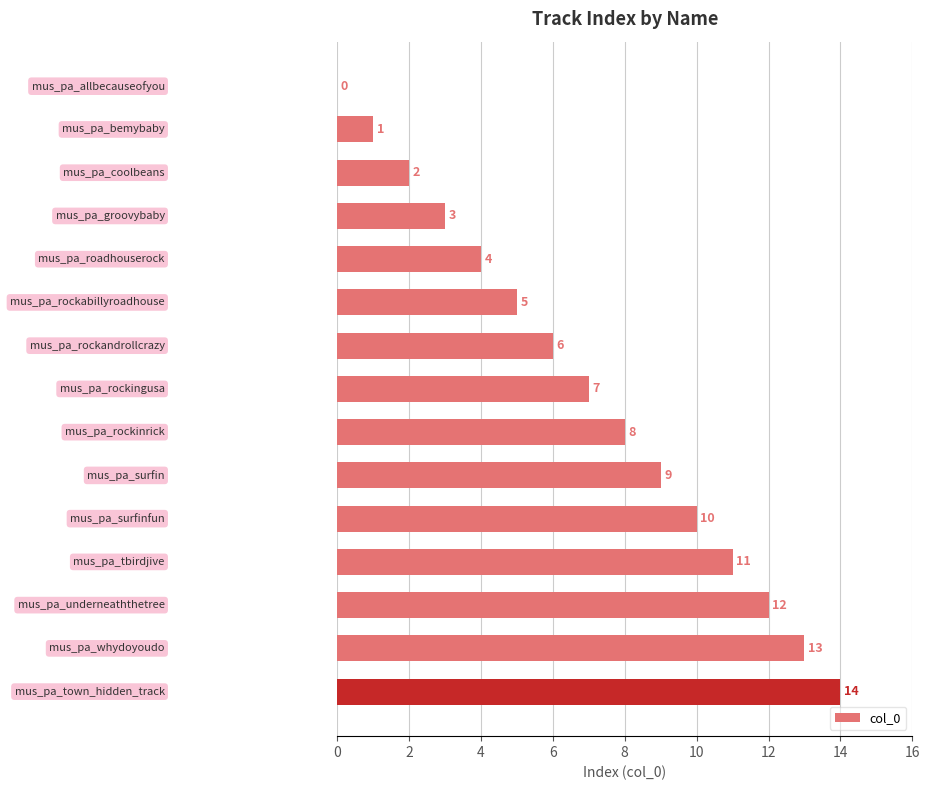

Are the bars horizontal?

Yes